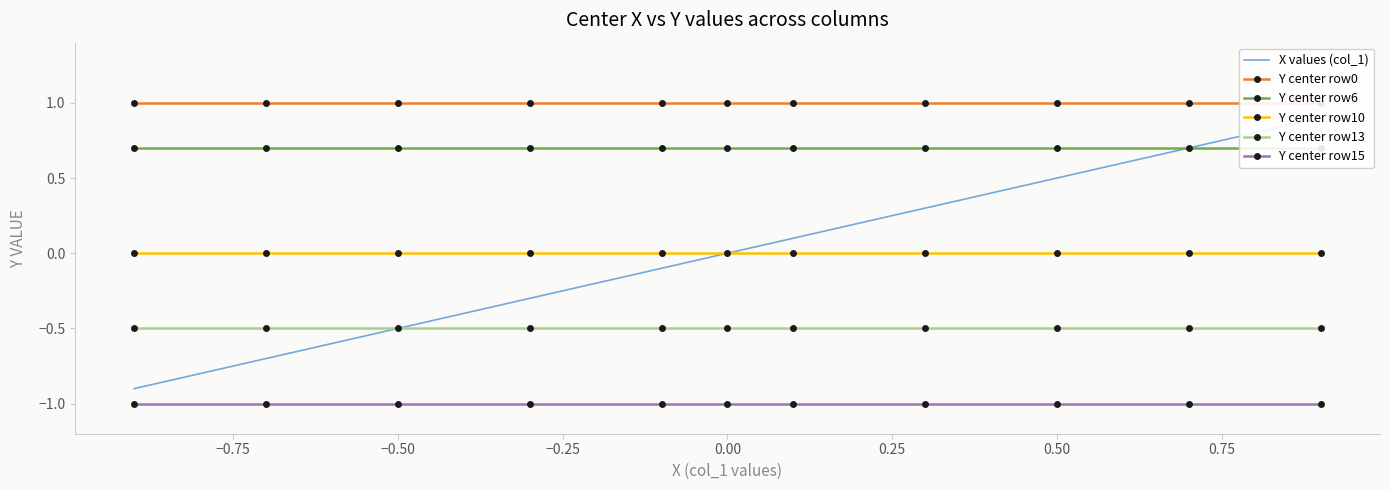

What is the minimum value for Y center row15?

-1.0